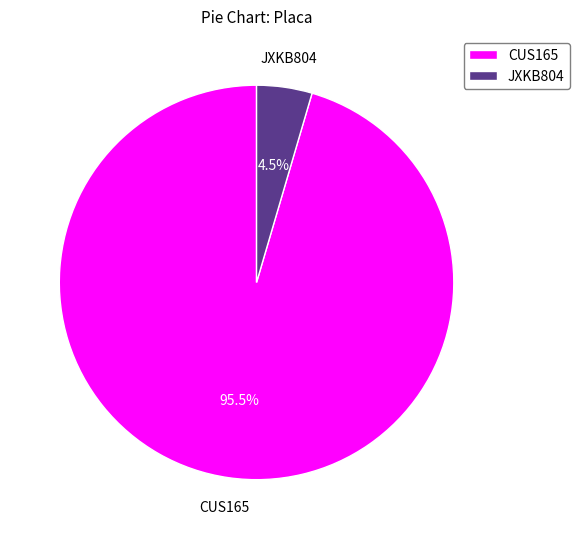

To the nearest percent, what is the difference between the CUS165 and JXKB804 slice percentages?

91%